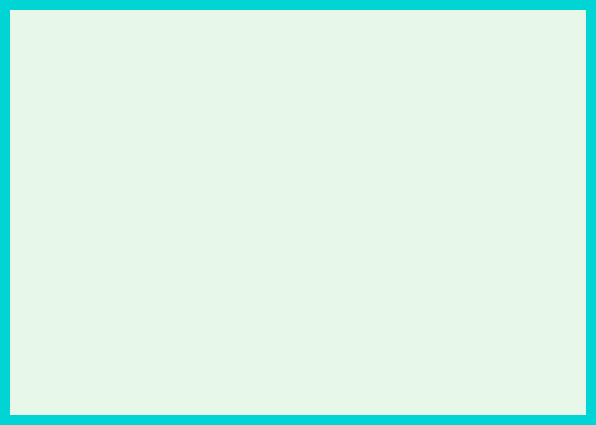

What is the ratio of the value at Namchik to the value at Namphai?

1.0